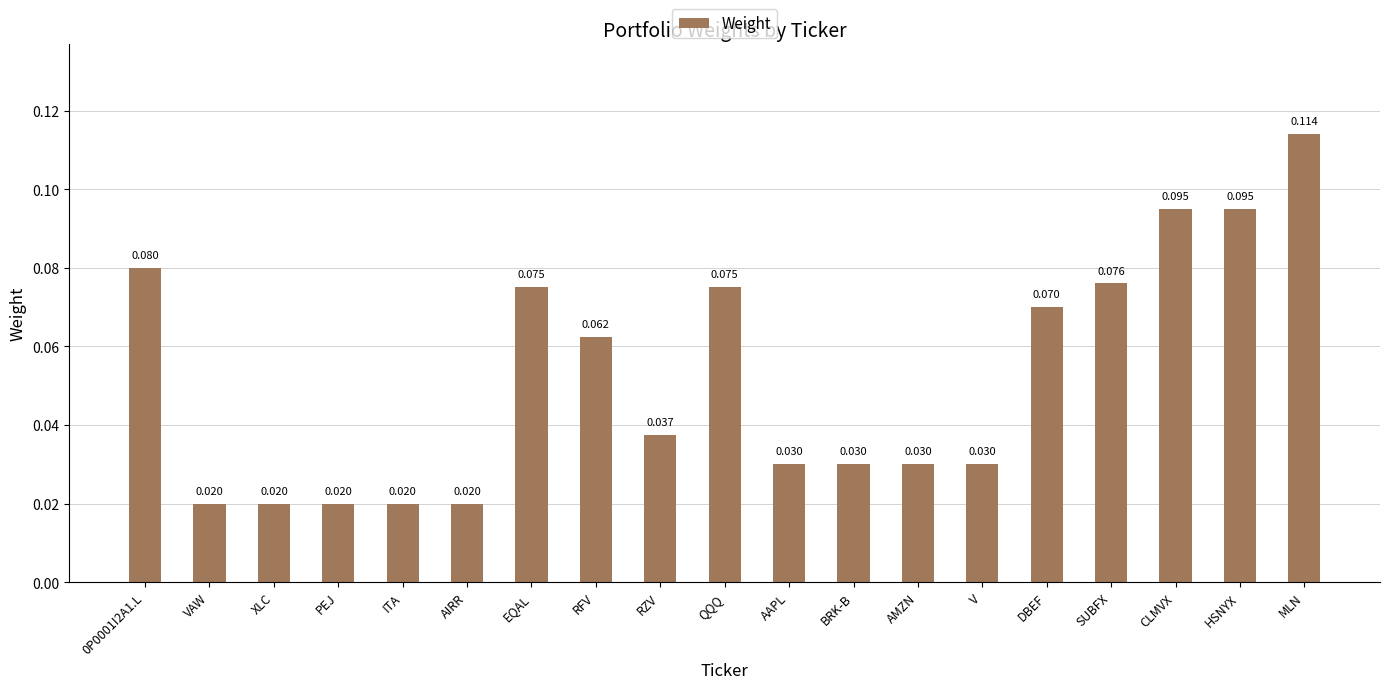

Which has a higher value, BRK-B or QQQ?

QQQ